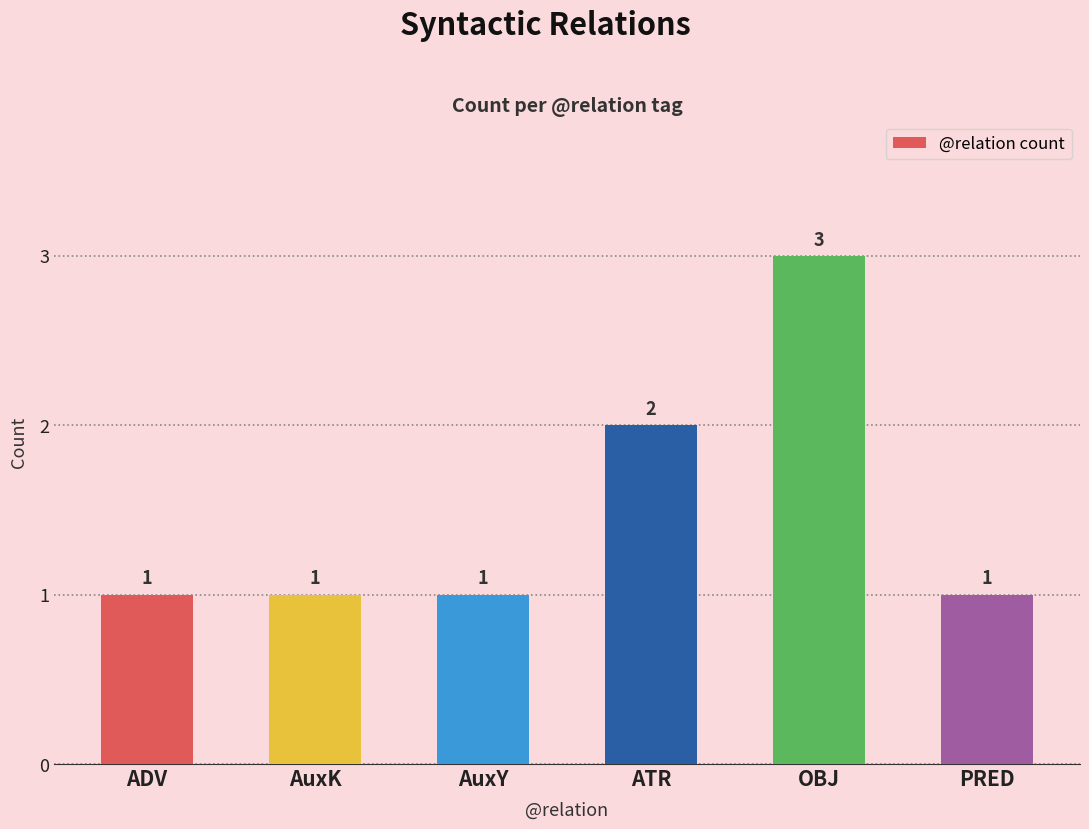

Read the value at OBJ.

3